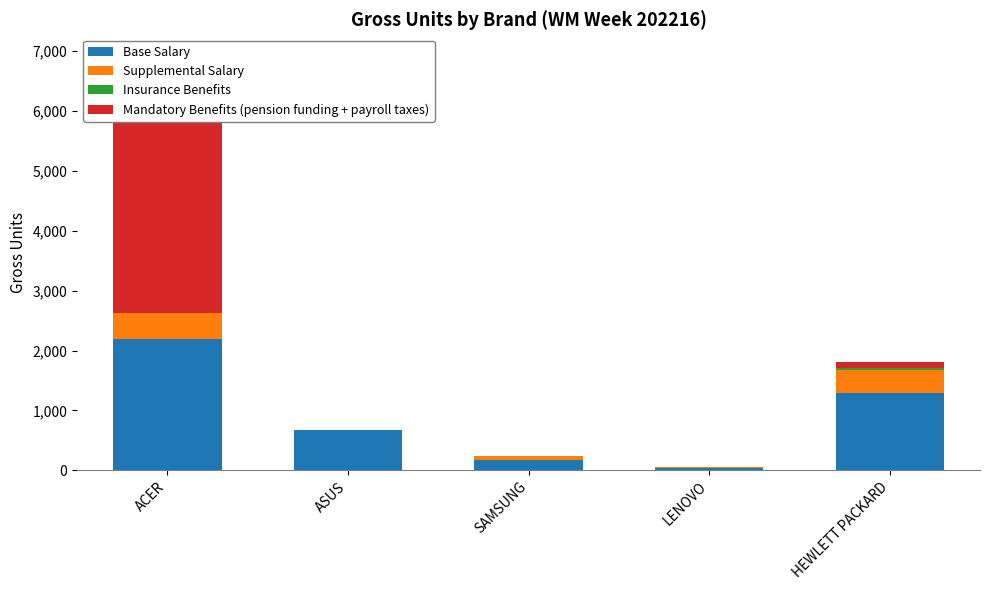

Is the value of Supplemental Salary at ASUS greater than the value of Insurance Benefits at SAMSUNG?

Yes